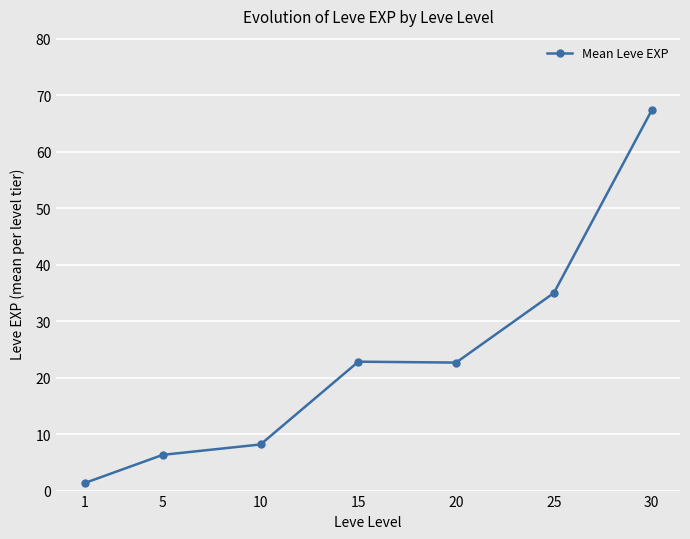

The chart shows a value of 67.3 at 30. True or false?

True